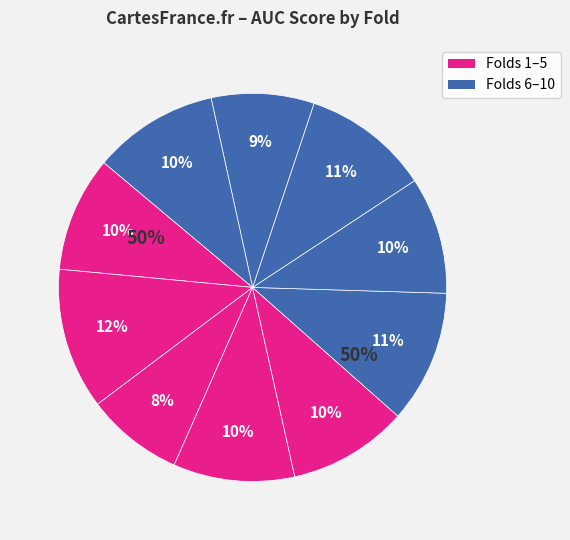

Which category has the smallest portion of the pie?

Fold 3